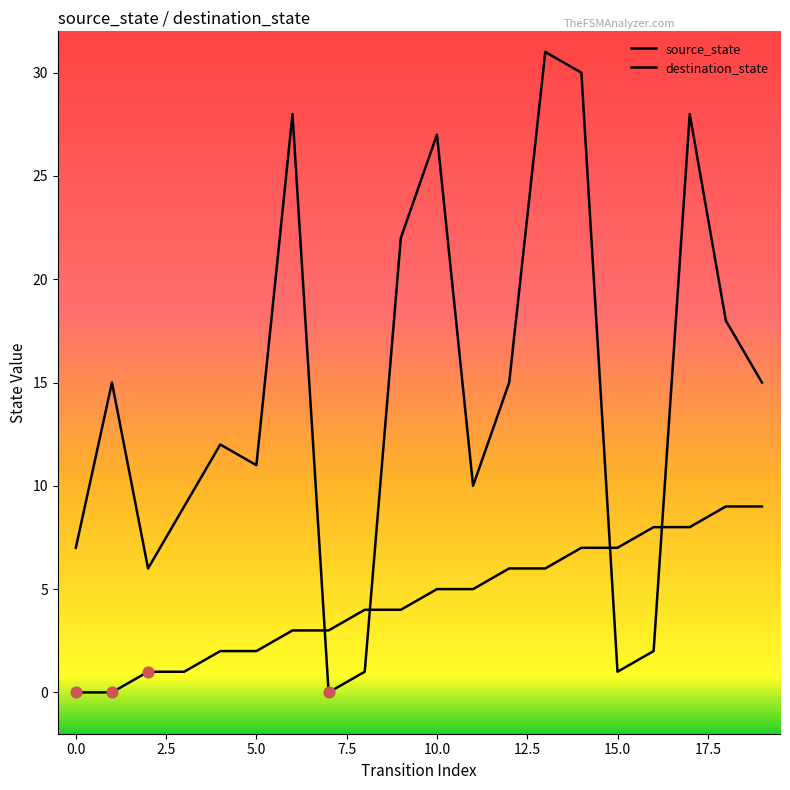

How many lines are shown in the chart?

2